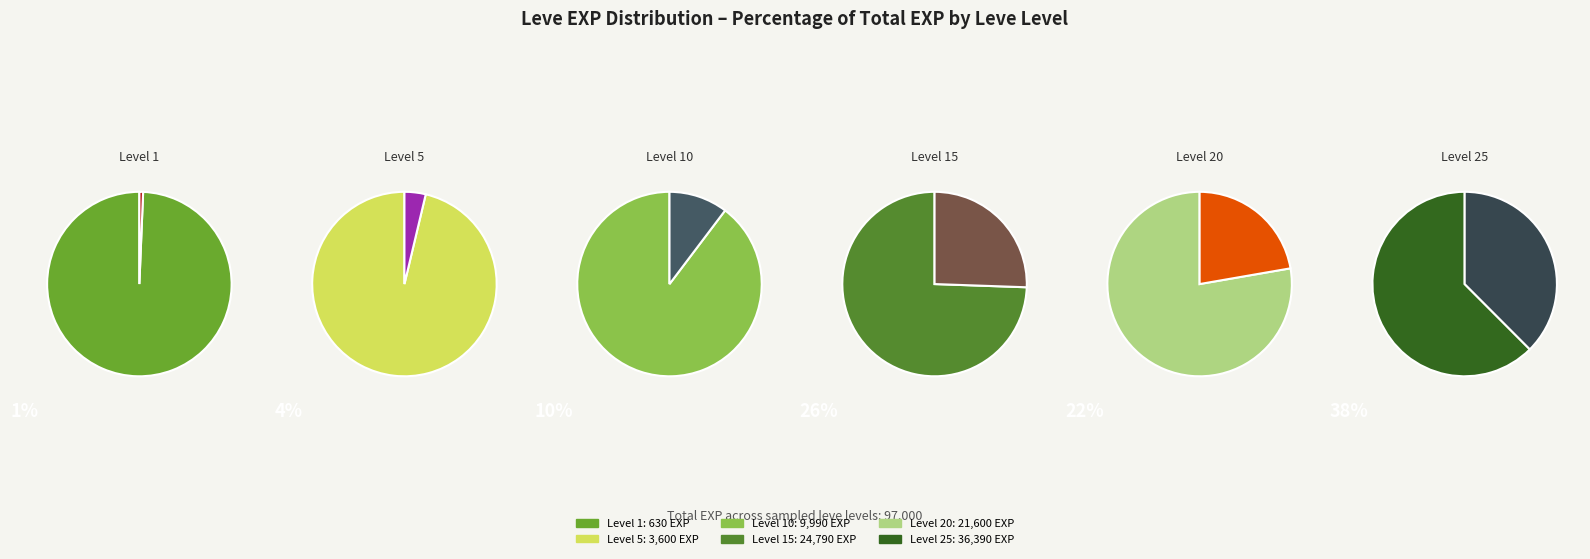

How much of the chart is everything except Leve Level 1?

99.4%